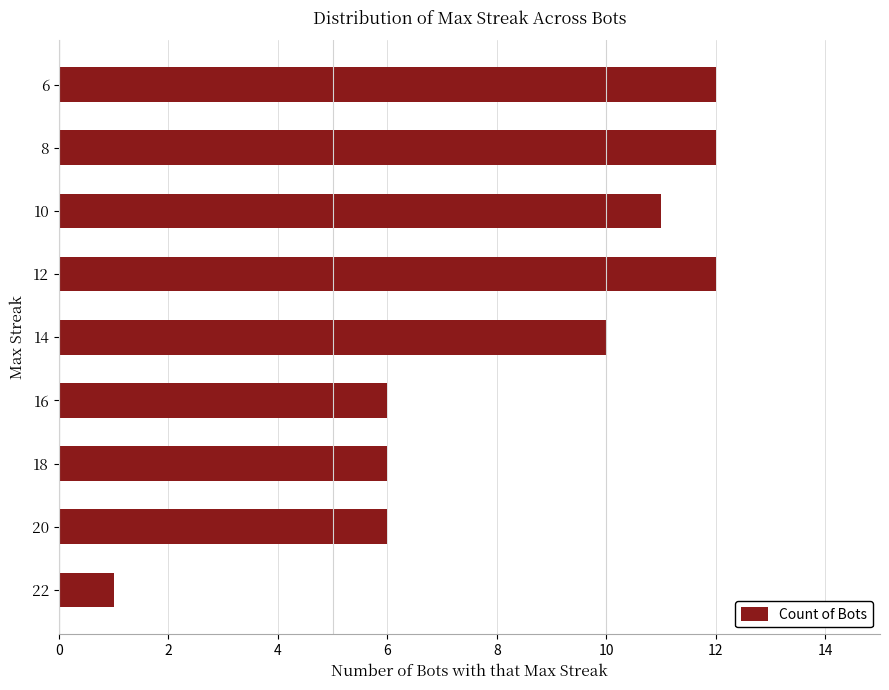

Count the number of data series in this chart.

1